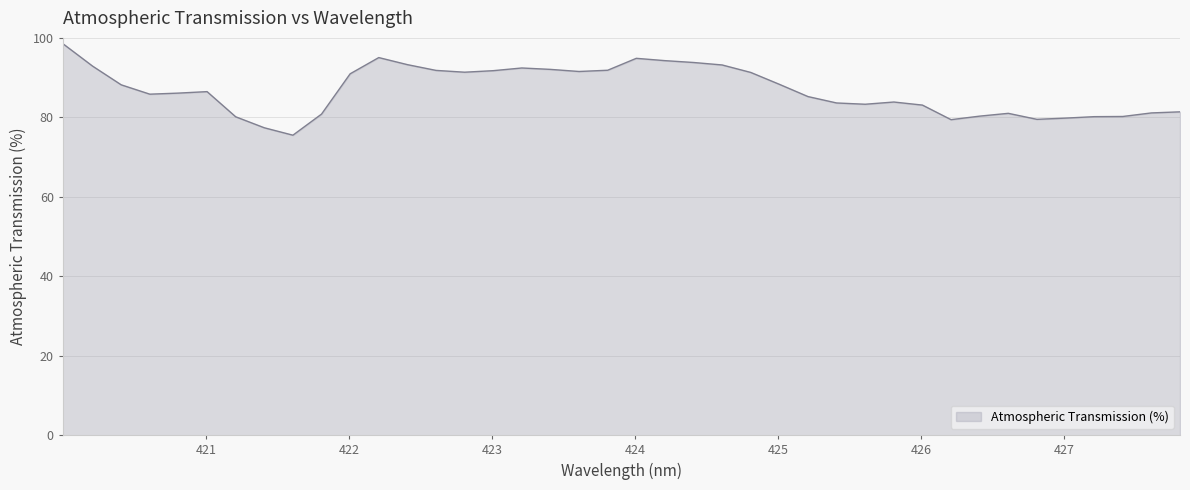

What is the difference between the second highest and minimum values?

19.5